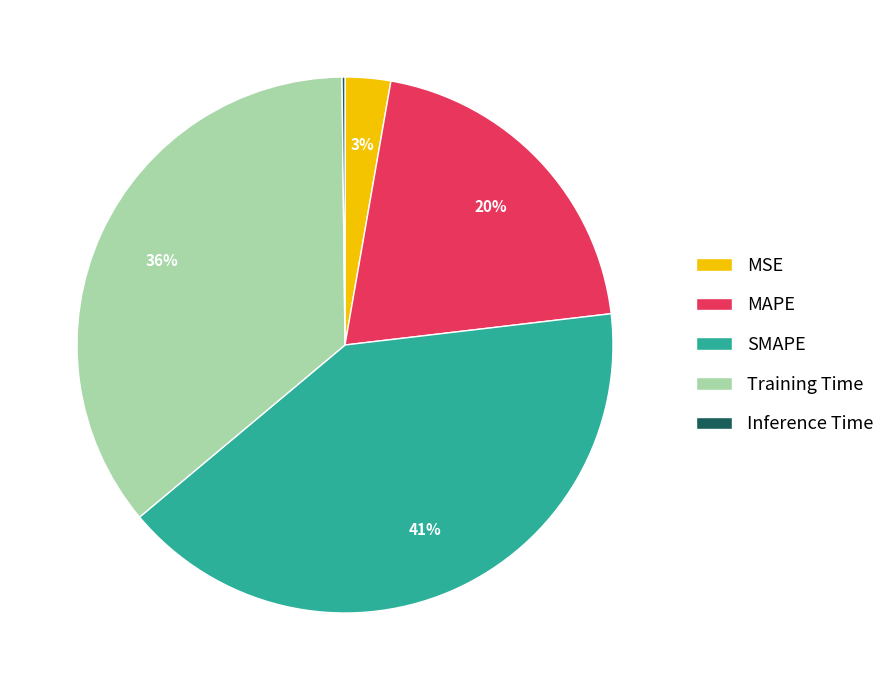

To the nearest percent, what percentage of the pie is MSE?

3%